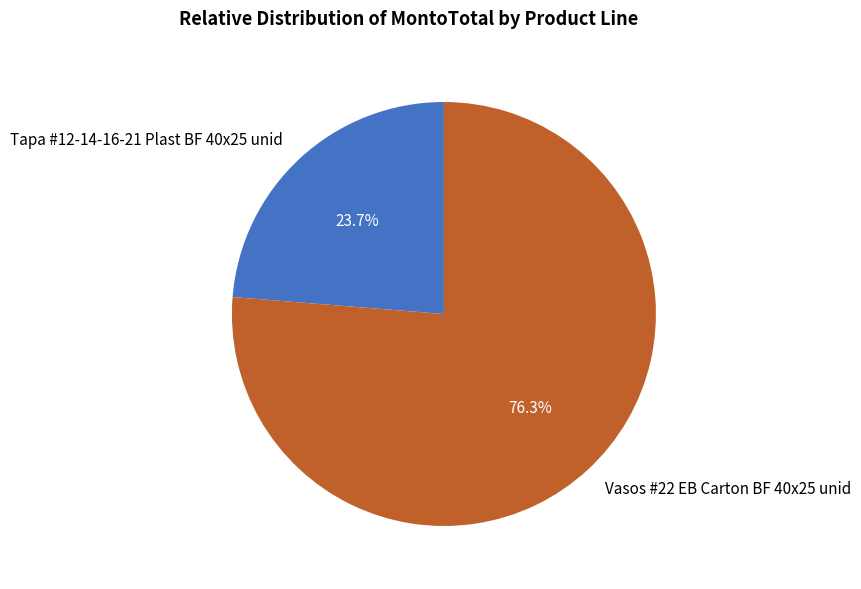

How many segments does this pie chart have?

2